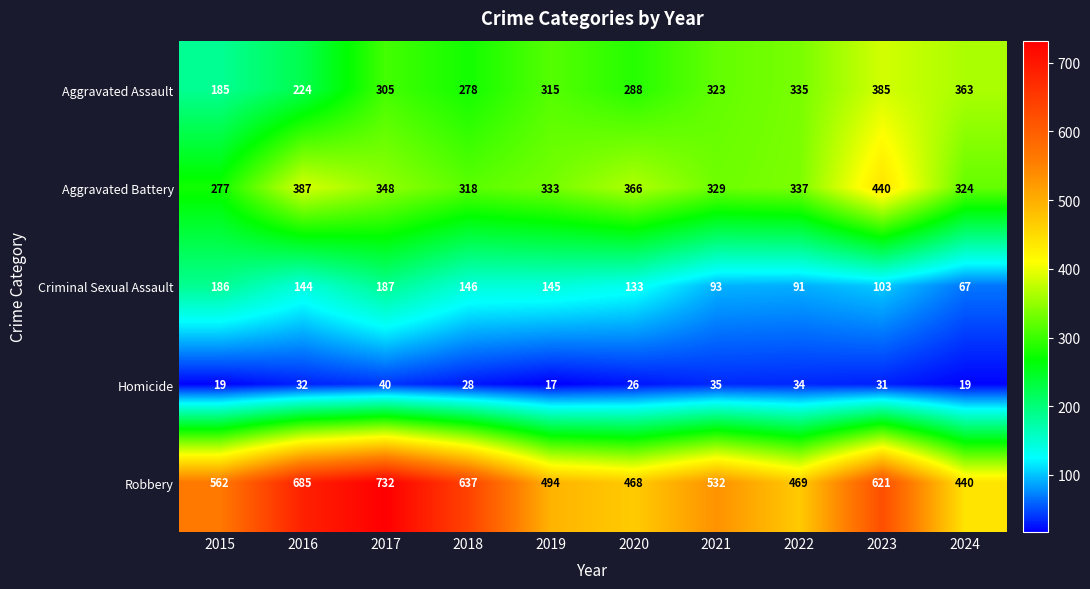

What is the sum of all Homicide values?

281